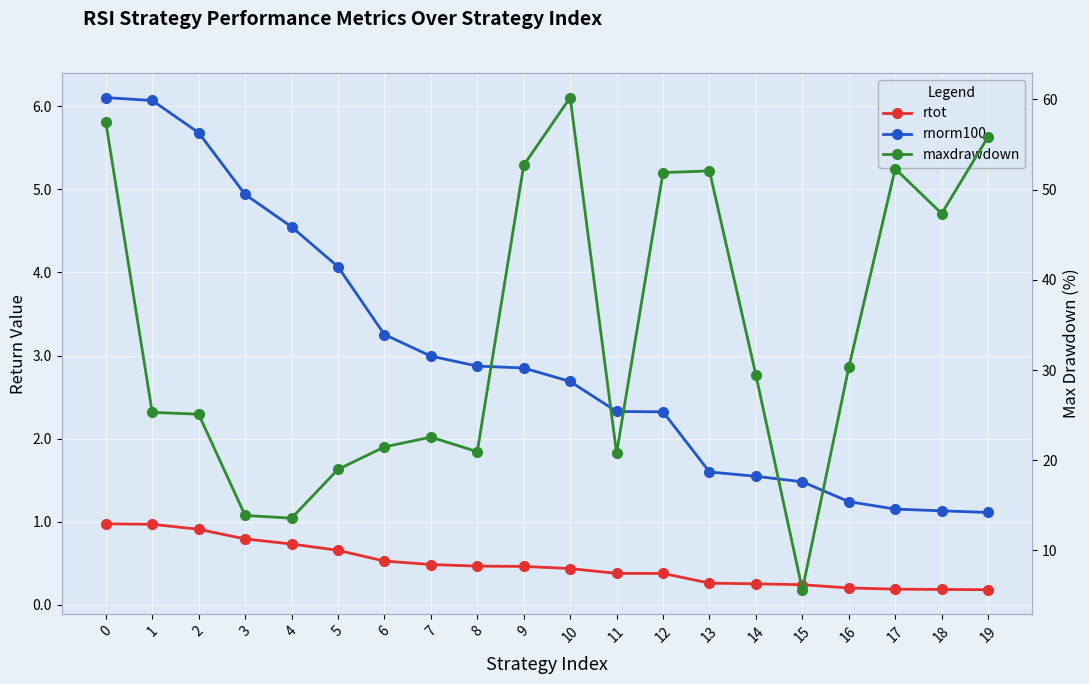

Reading right to left, transcribe all the data shown in this chart.

rtot: 0.2	0.2	0.2	0.2	0.2	0.3	0.3	0.4	0.4	0.4	0.5	0.5	0.5	0.5	0.7	0.7	0.8	0.9	1.0	1.0
rnorm100: 1.1	1.1	1.2	1.2	1.5	1.5	1.6	2.3	2.3	2.7	2.9	2.9	3.0	3.3	4.1	4.5	4.9	5.7	6.1	6.1
maxdrawdown: 55.9	47.3	52.3	30.3	5.6	29.4	52.1	51.9	20.8	60.2	52.7	20.9	22.6	21.5	19.0	13.6	13.9	25.1	25.3	57.5